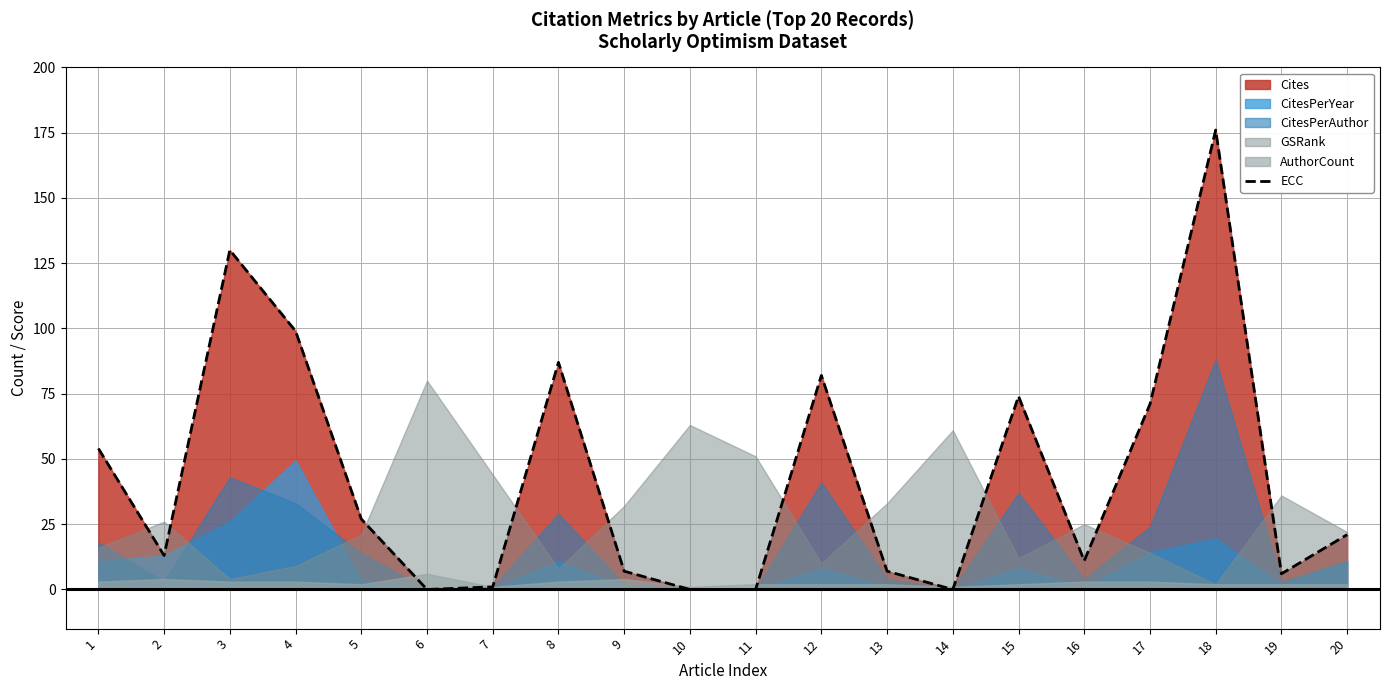

What is the average value?

43